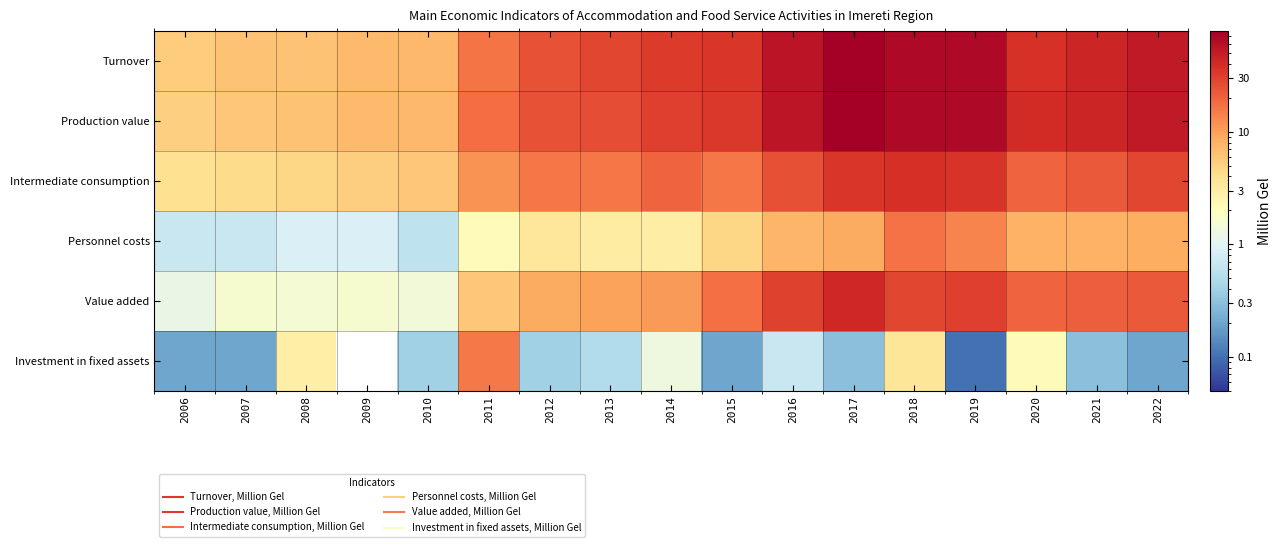

Which category has the highest value across all series?

2017